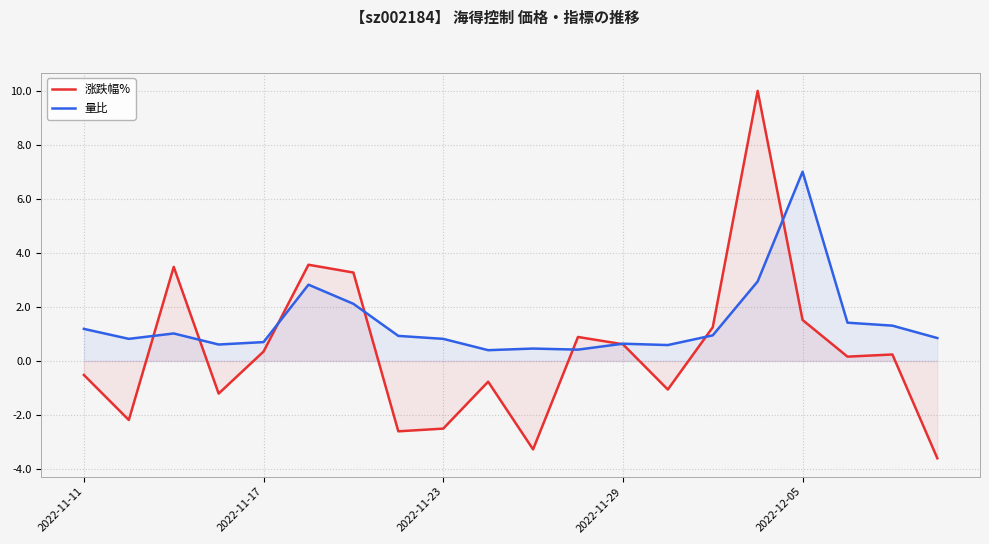

What is the total value across all series at 2022-11-29?

1.3